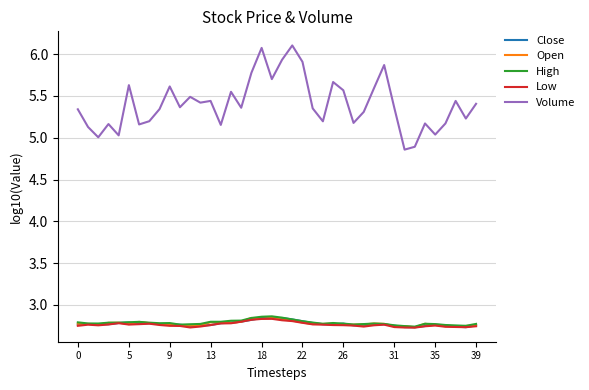

How many Close values are between 2 and 3?

40